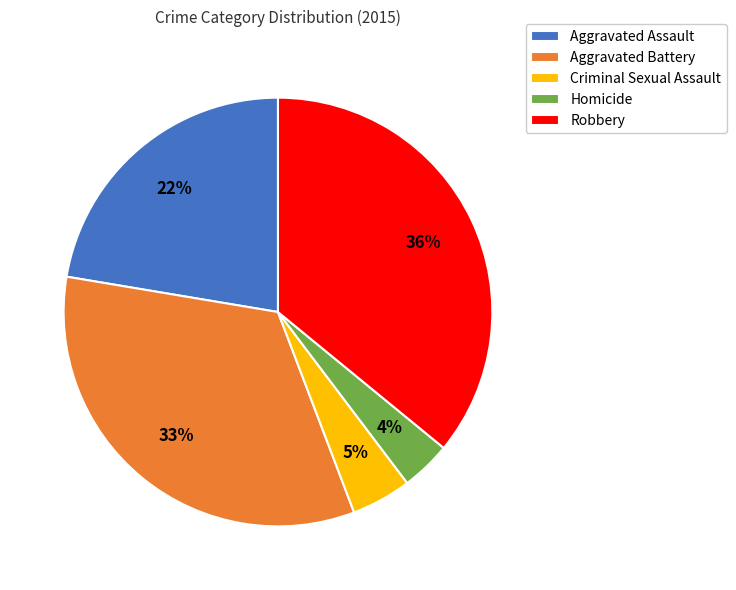

Combined, do Aggravated Battery and Aggravated Assault account for over 50%?

Yes